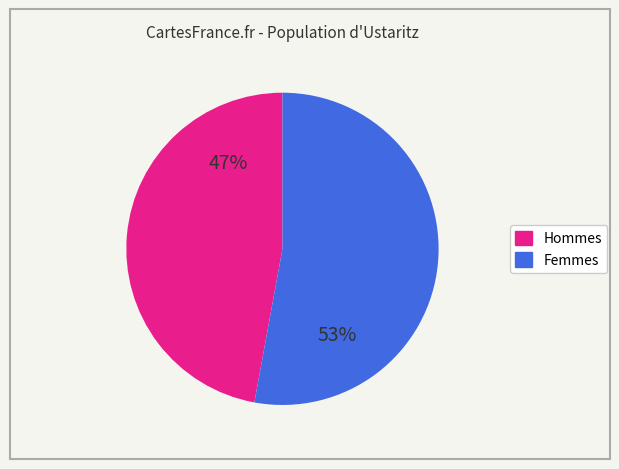

To the nearest percent, what is the difference between the largest and smallest slice percentages?

6%